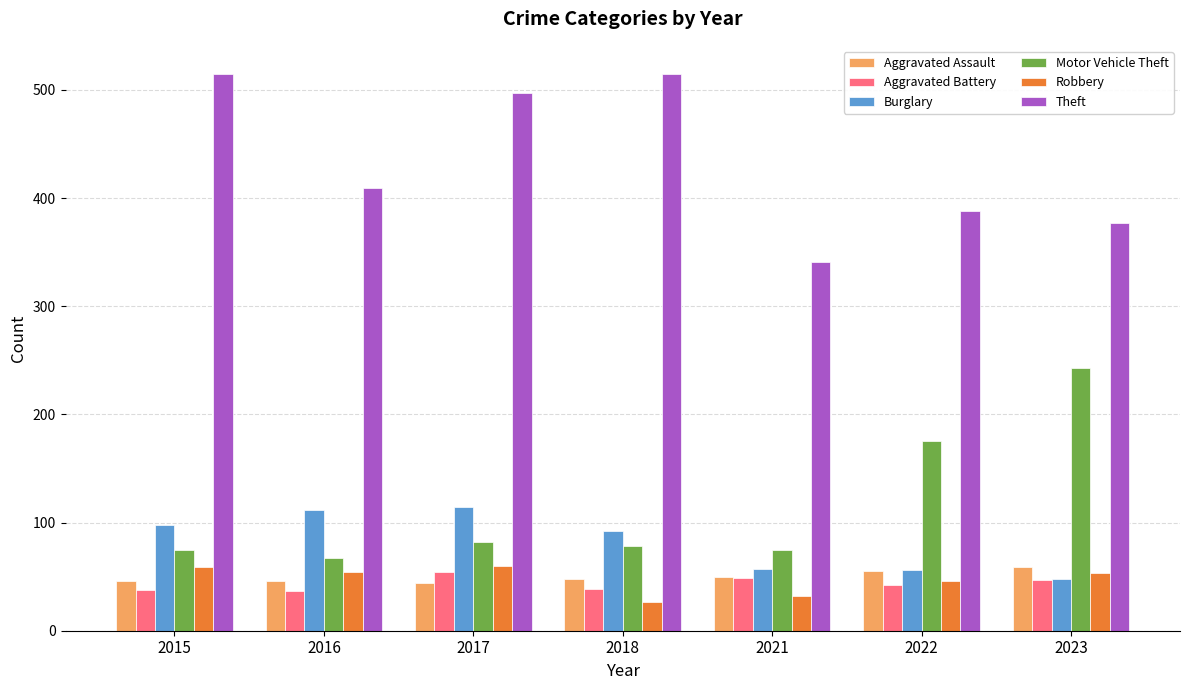

What is the sum of the Robbery values at 2022 and 2021?

78